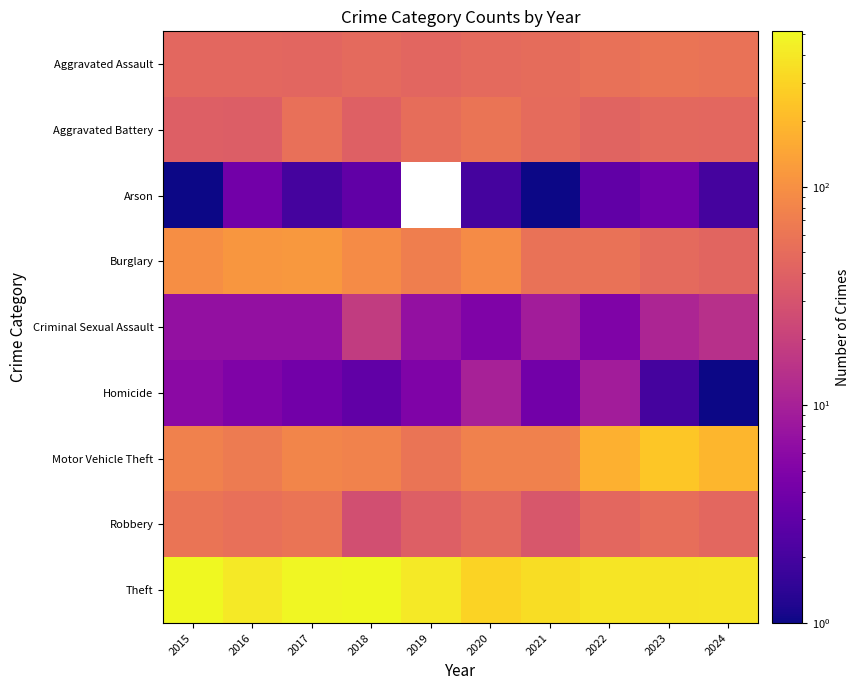

What is the difference between the highest and lowest values at 2021?

340.0